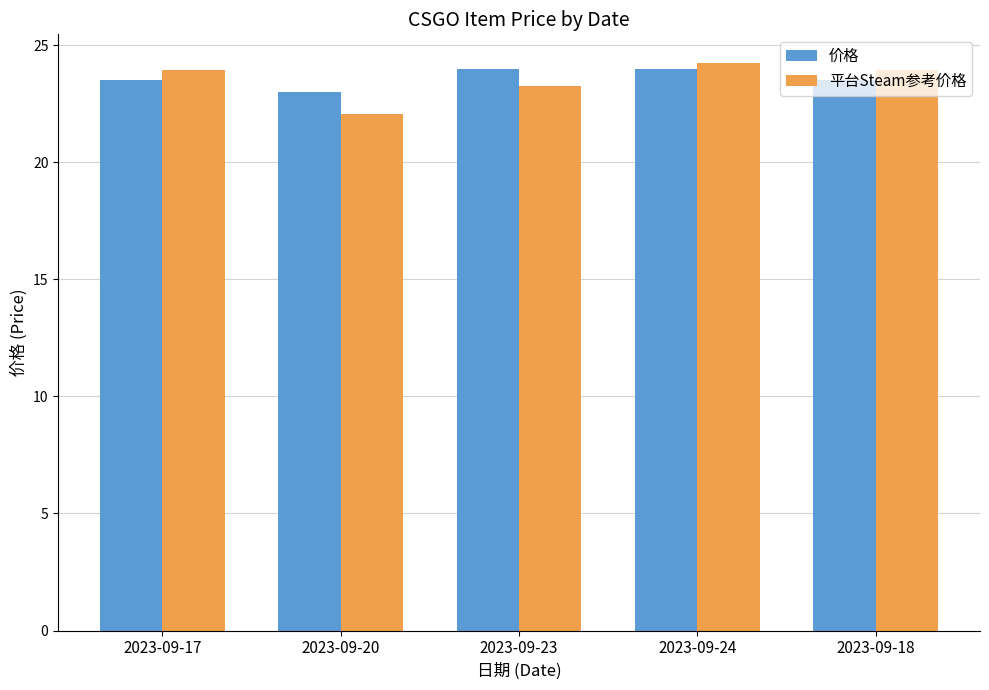

What is the sum of all 价格 values?

118.0